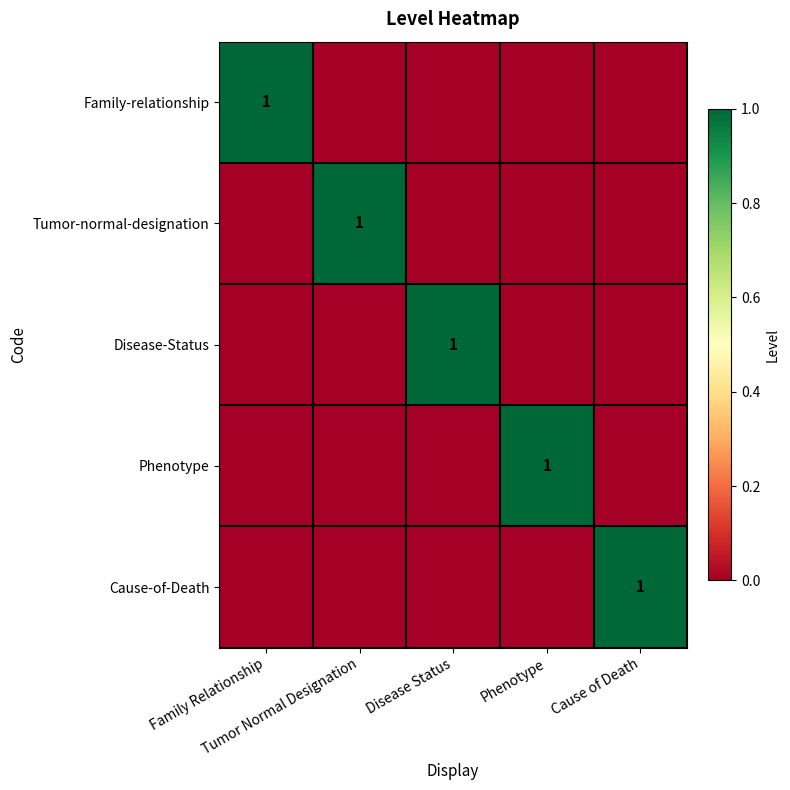

At how many categories does at least one series exceed 0?

5